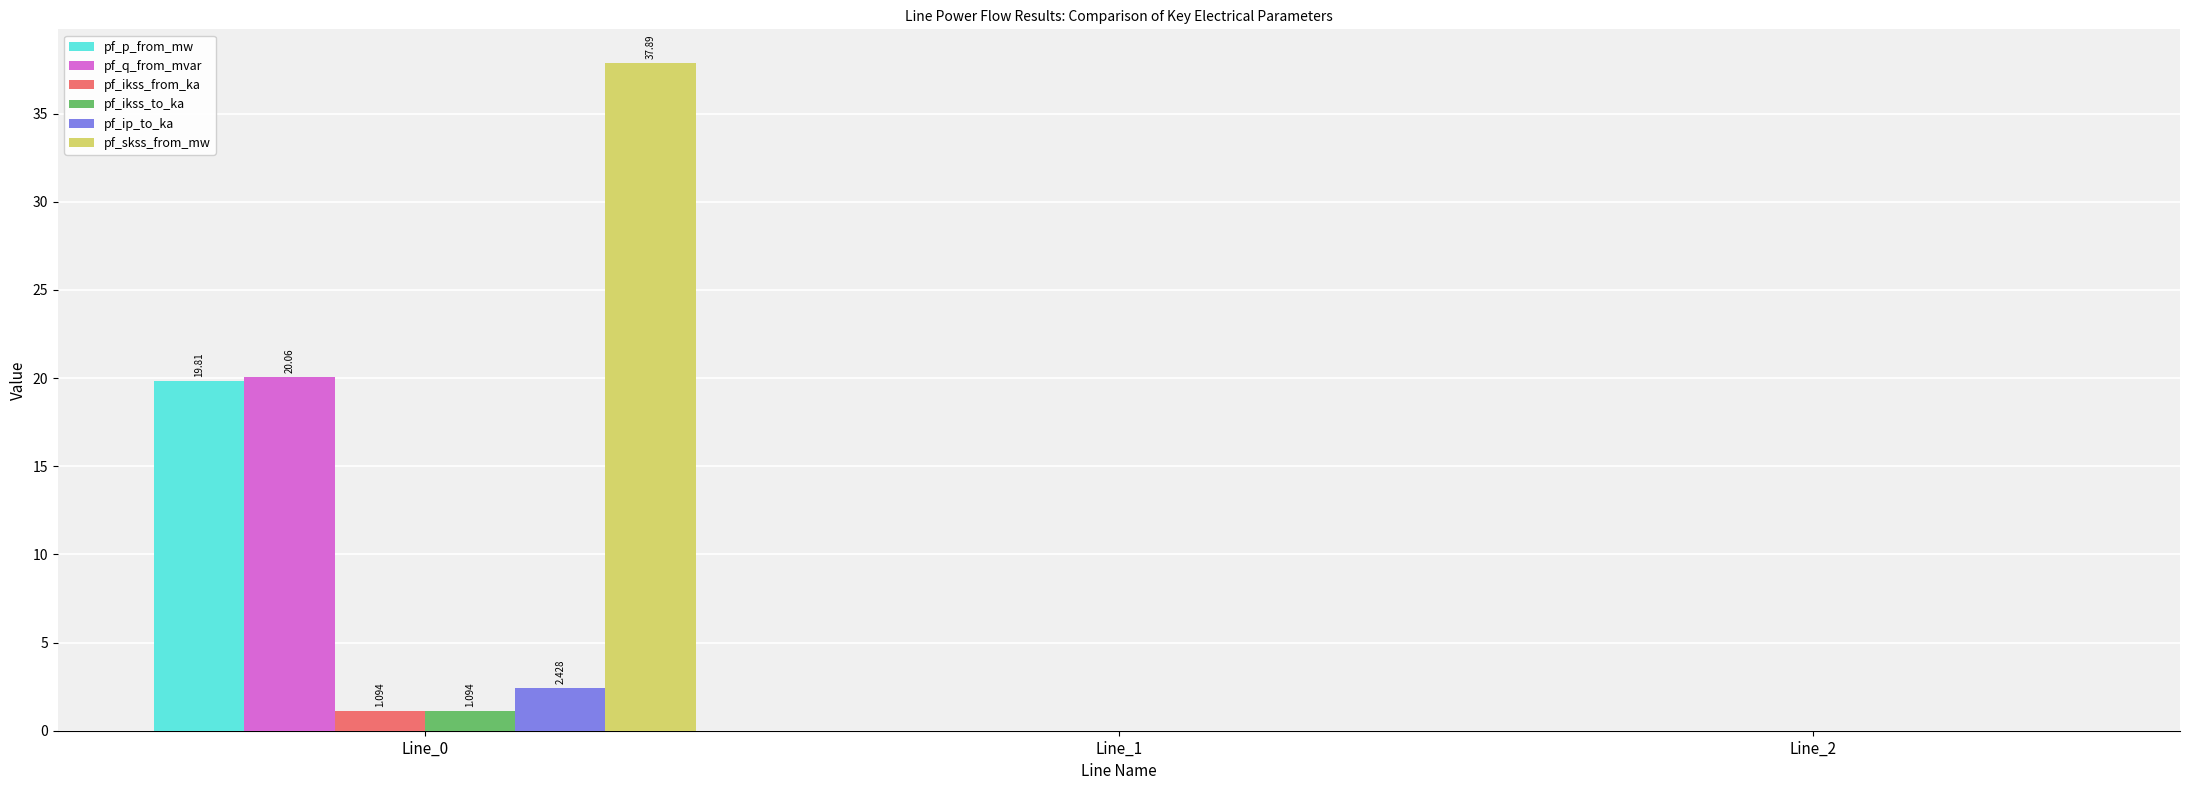

How many distinct data groups are displayed?

6